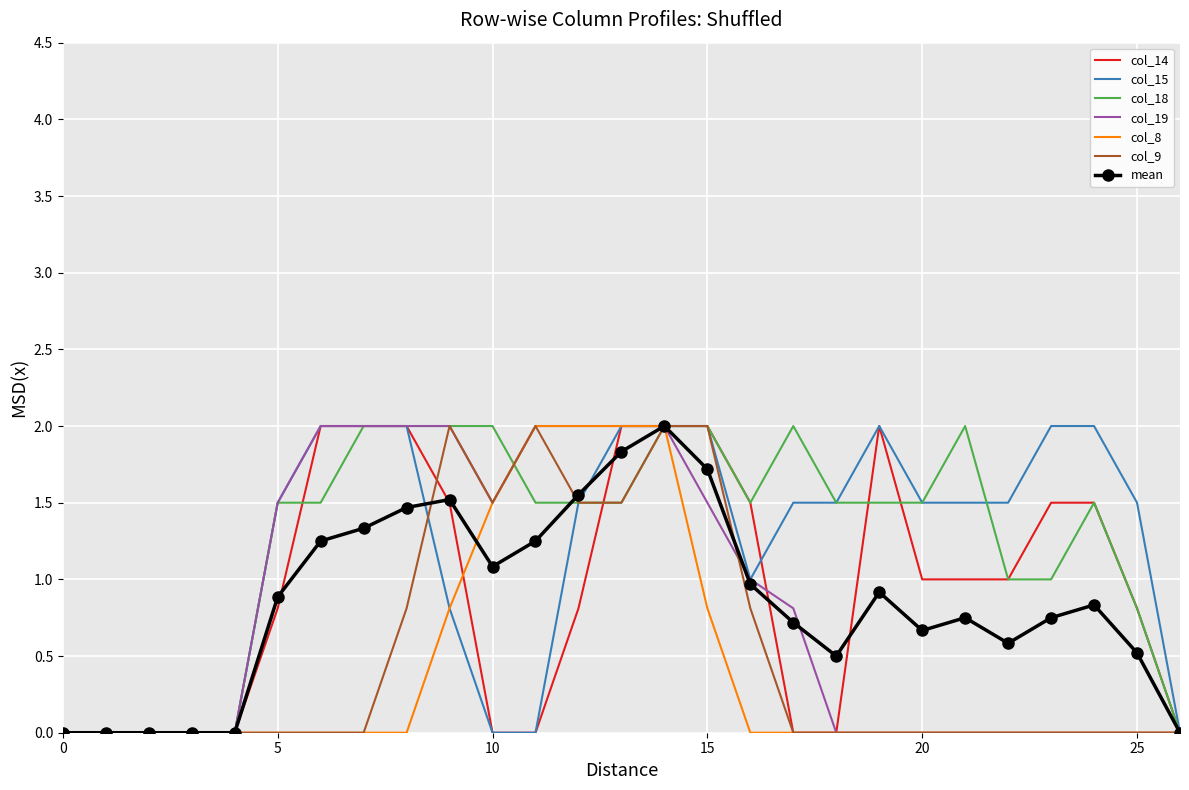

What is the highest value of the col_15 series?

2.0